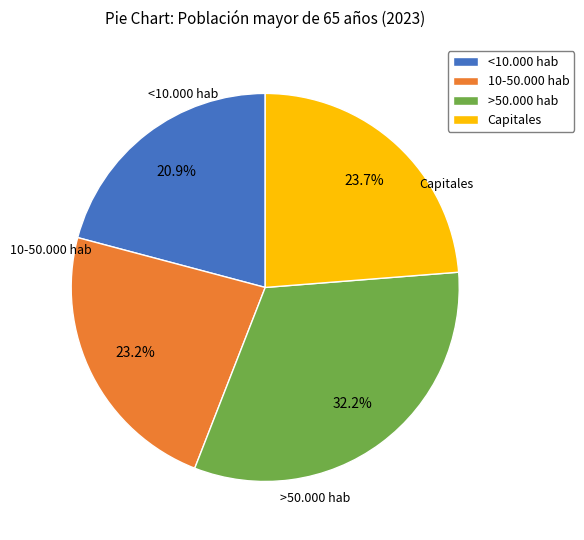

How many slices are in this pie chart?

4